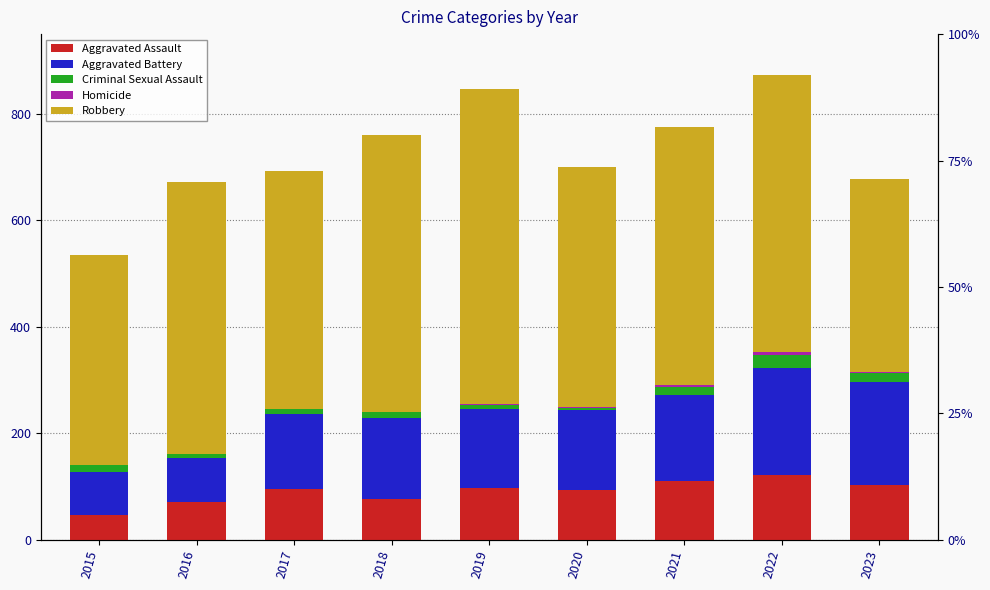

How many positive values does the Homicide series have?

8